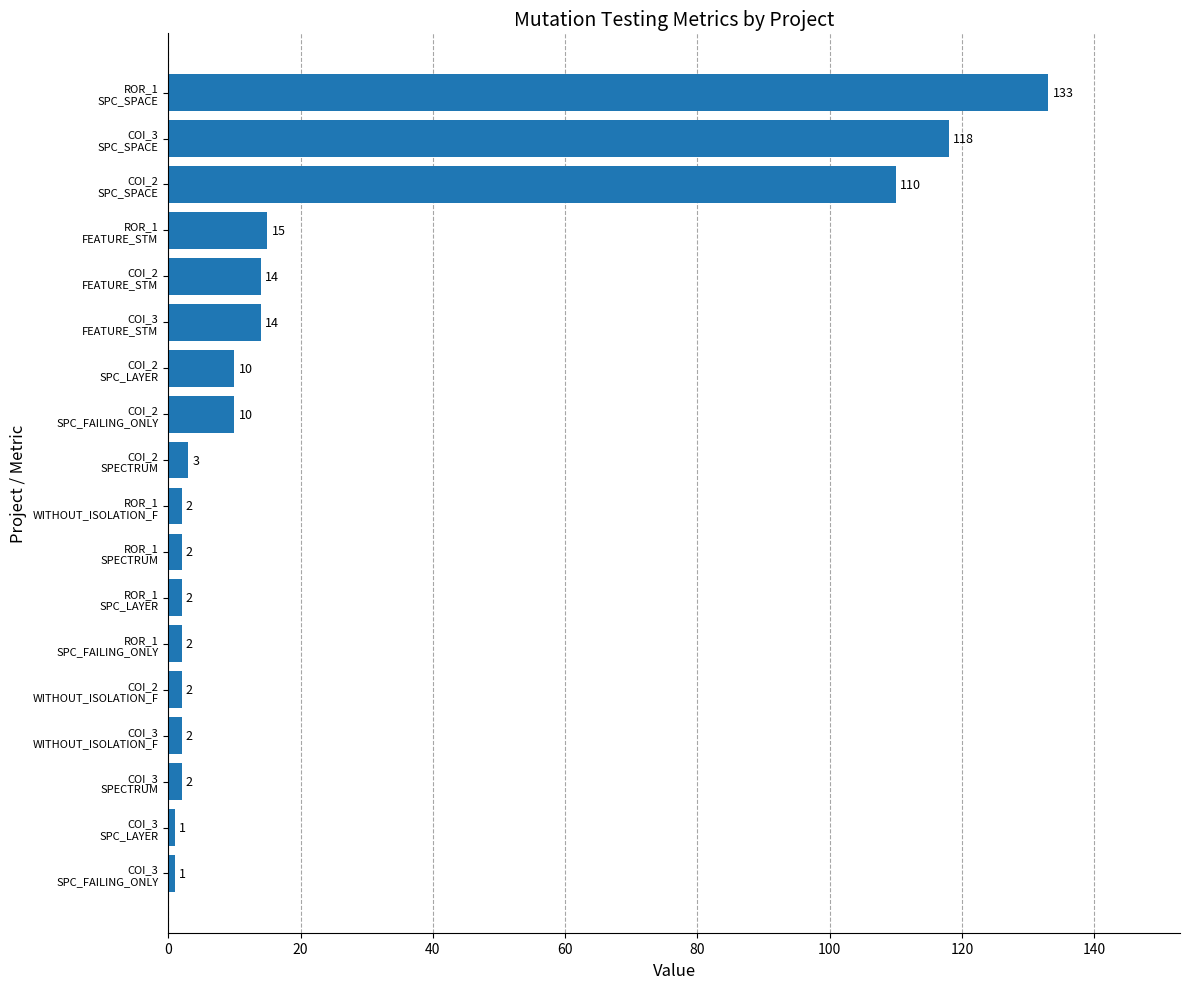

What is the difference between the maximum and minimum values?

132